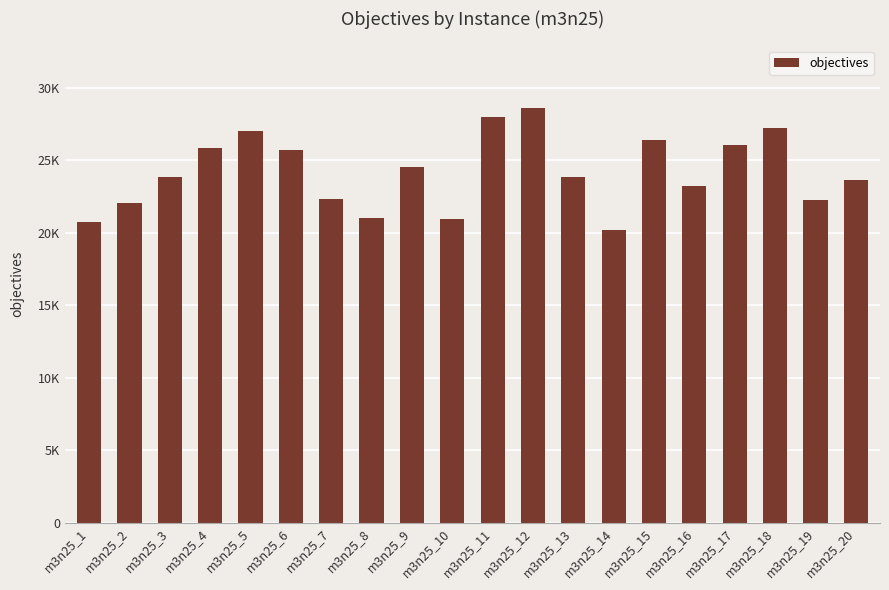

Rank the categories by value from lowest to highest.

m3n25_14, m3n25_1, m3n25_10, m3n25_8, m3n25_2, m3n25_19, m3n25_7, m3n25_16, m3n25_20, m3n25_3, m3n25_13, m3n25_9, m3n25_6, m3n25_4, m3n25_17, m3n25_15, m3n25_5, m3n25_18, m3n25_11, m3n25_12